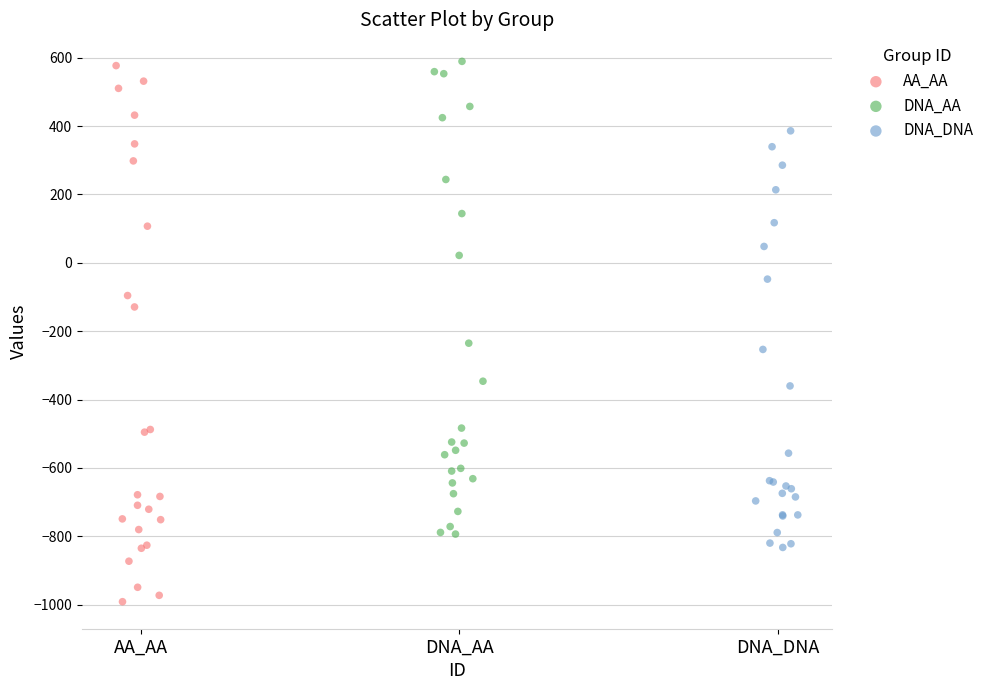

Which series contains the lowest Y value?

AA_AA